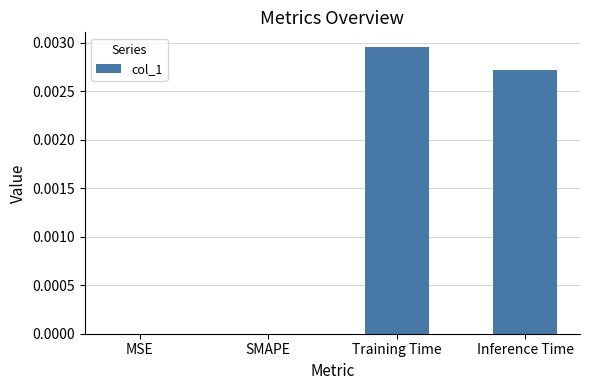

Which category has the highest value across all series?

Training Time